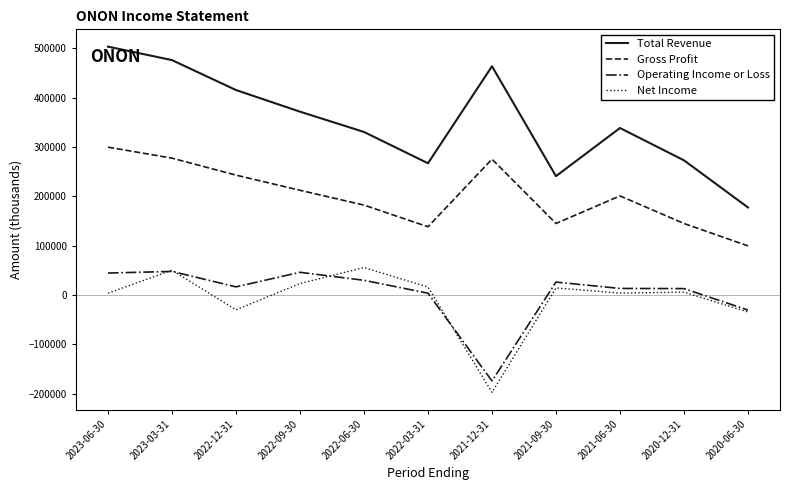

At which label is Gross Profit closest to 199550?

2021-06-30